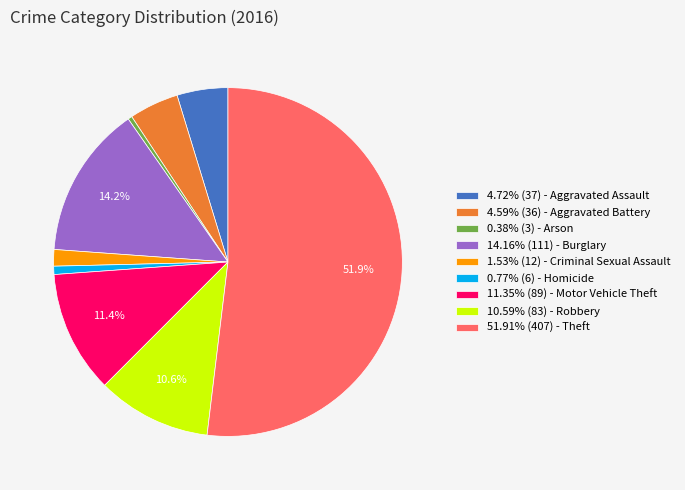

Does any single category account for the majority?

Yes